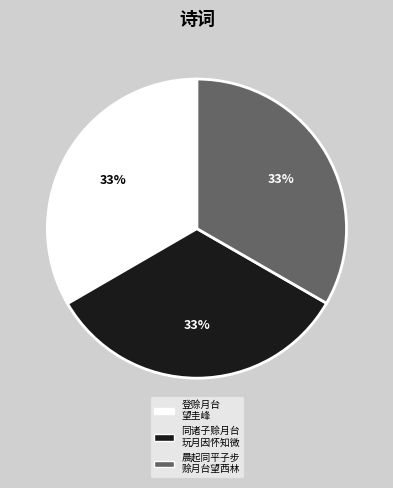

What is the ratio of the value at 同诸子赊月台 玩月因怀知微 to the value at 晨起同平子步 赊月台望西林?

1.0